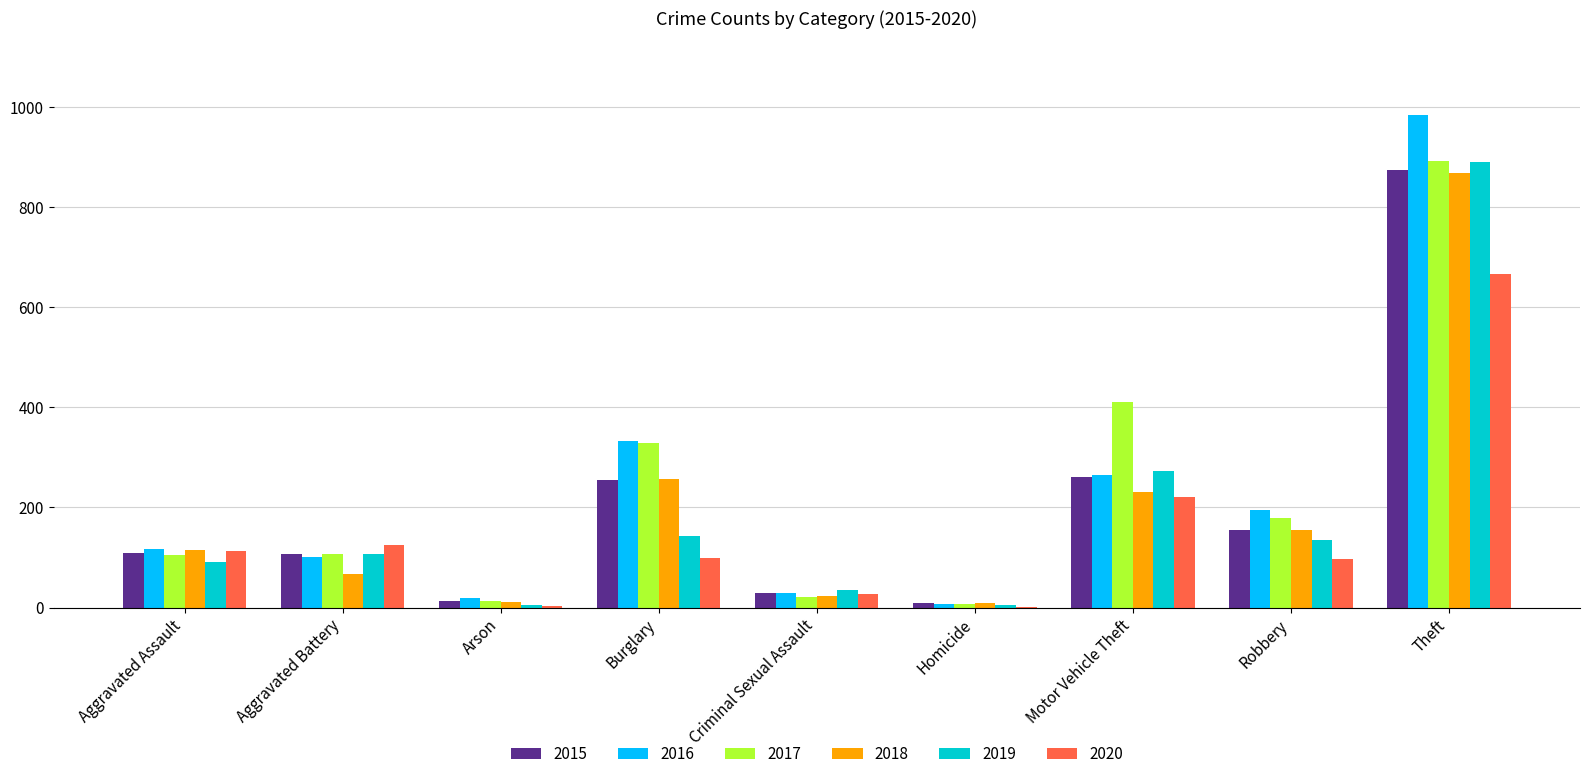

Count the number of data series in this chart.

6